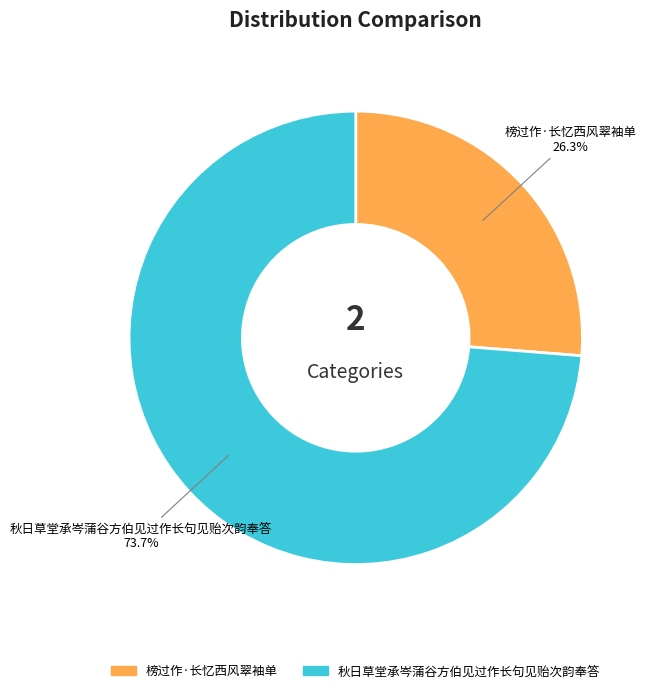

Count the number of slices in the pie.

2